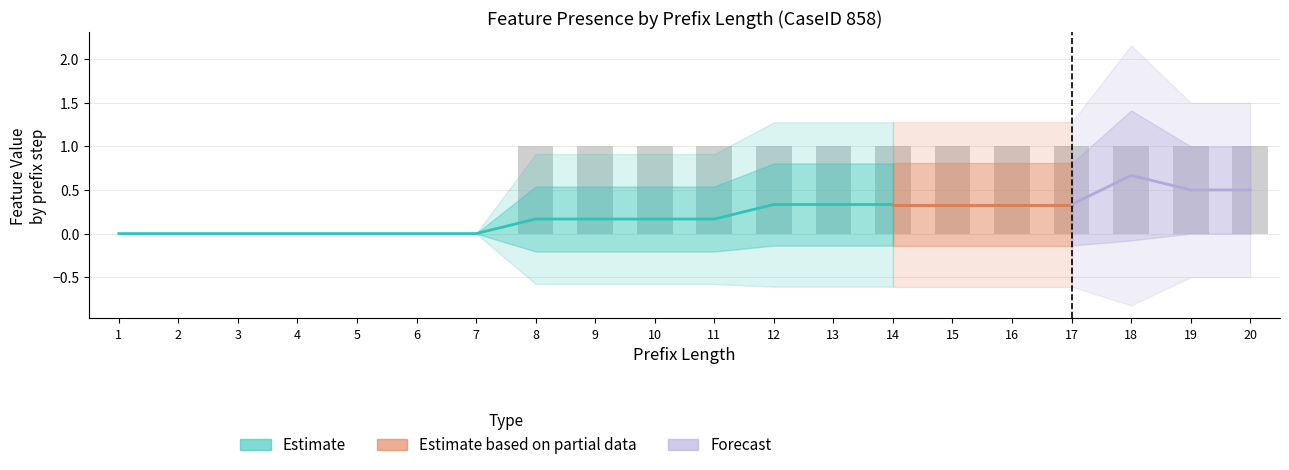

What is the difference between the AC370606 values at 8 and 5?

1